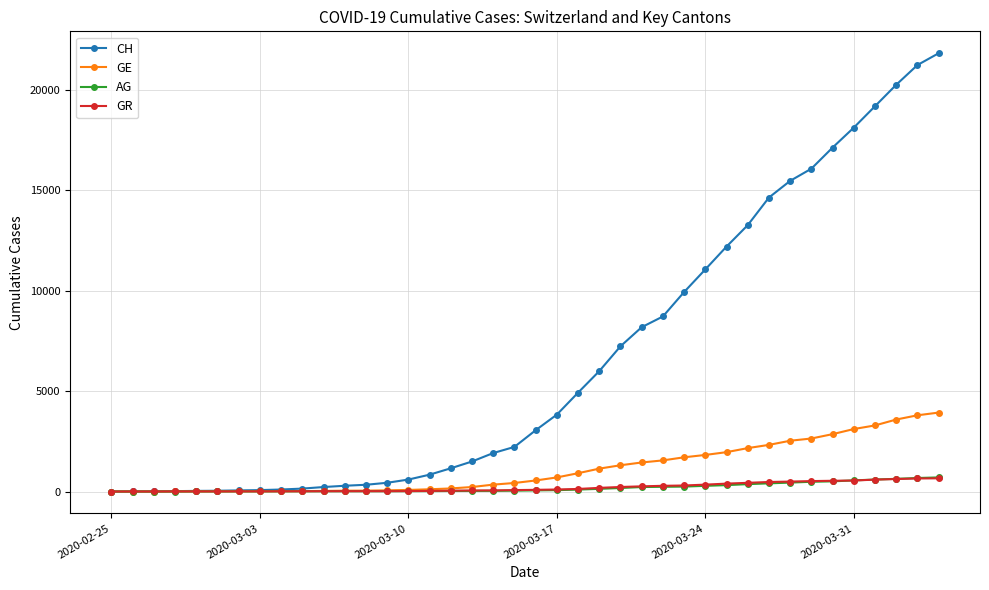

What is the greatest value displayed?

21808